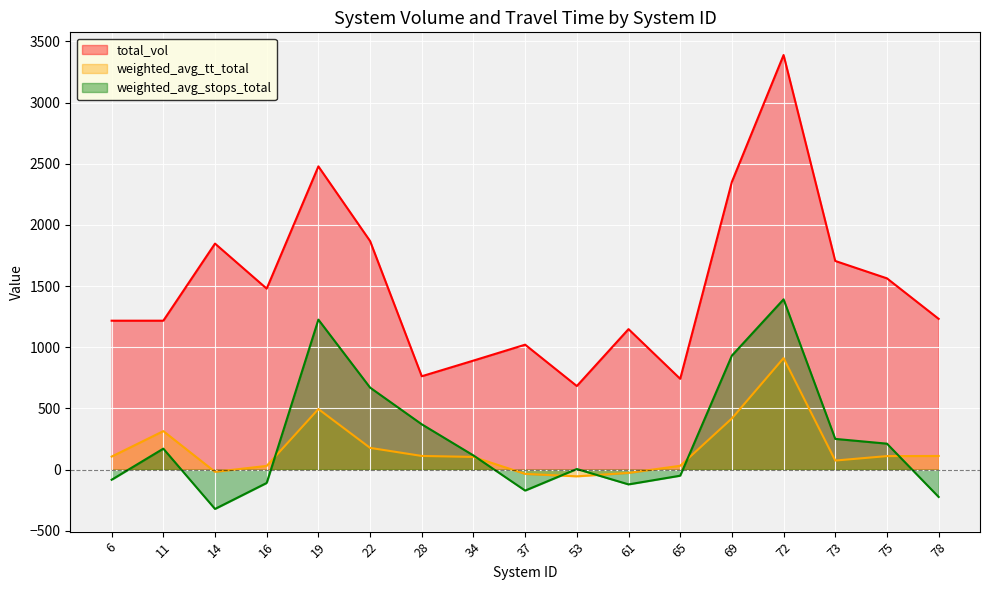

At which category does total_vol reach its first local peak?

14